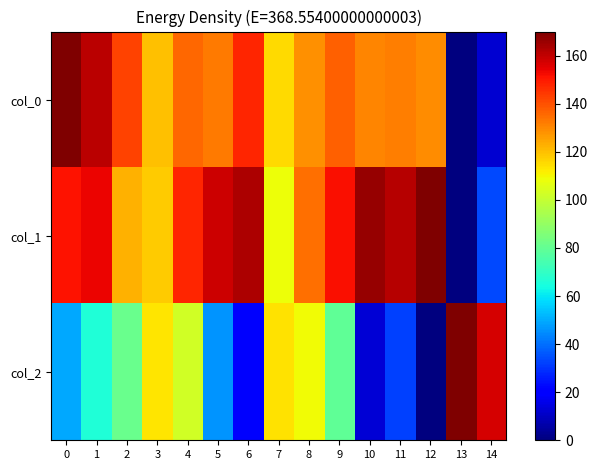

How many categories are shown in the chart?

15